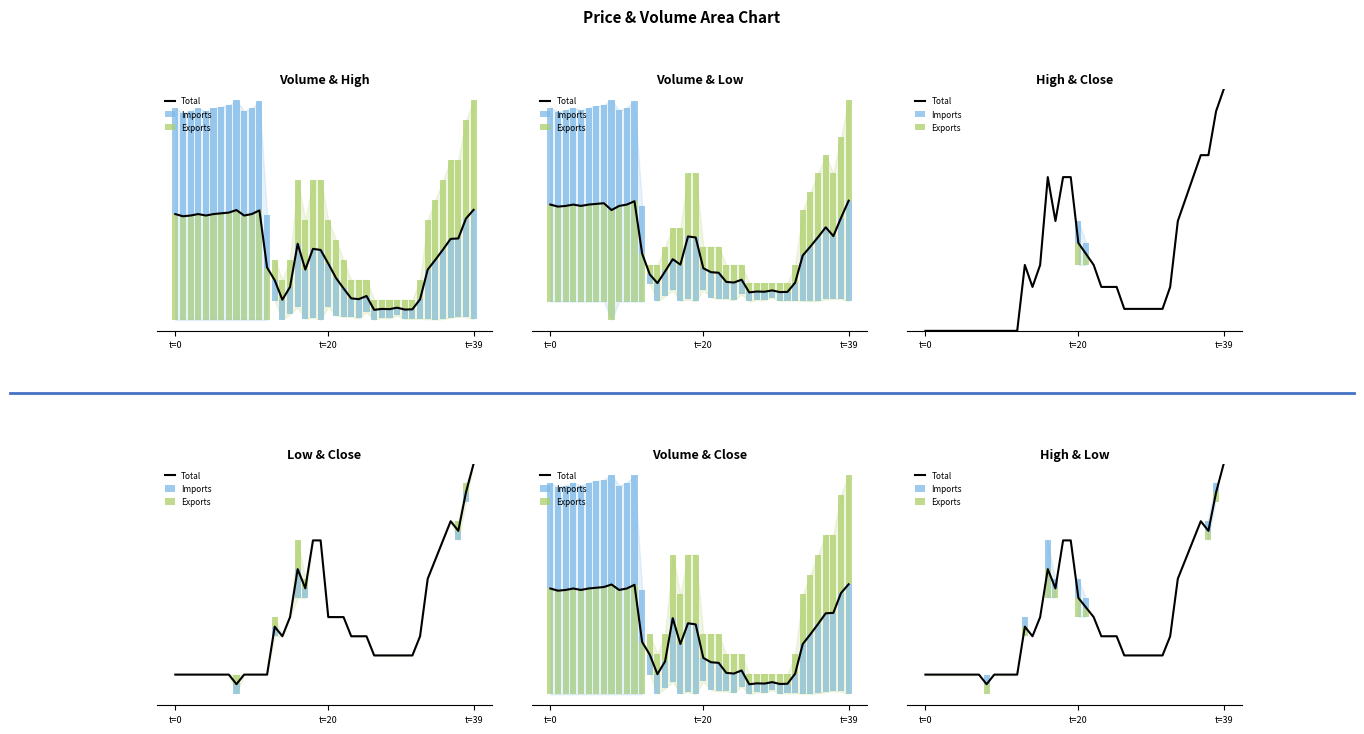

Reading left to right, list all the values displayed in this chart.

Total: 27.6	27.6	27.6	27.6	27.6	27.6	27.6	27.6	27.6	27.6	27.6	27.6	27.6	27.9	27.8	27.9	28.1	28.1	28.3	28.3	28.0	27.9	27.9	27.8	27.8	27.8	27.7	27.7	27.7	27.7	27.7	27.7	27.8	28.1	28.2	28.3	28.4	28.4	28.6	28.7
Imports: 0.0	0.0	0.0	0.0	0.0	0.0	0.0	0.0	0.1	0.0	0.0	0.0	0.0	0.0	0.0	0.0	0.2	0.1	0.0	0.0	0.1	0.1	0.0	0.0	0.0	0.0	0.0	0.0	0.0	0.0	0.0	0.0	0.0	0.0	0.0	0.0	0.0	0.0	0.1	0.0
Exports: 0.0	0.0	0.0	0.0	0.0	0.0	0.0	0.0	-0.1	0.0	0.0	0.0	0.0	-0.1	0.0	0.0	-0.1	-0.1	0.0	0.0	-0.1	-0.1	0.0	0.0	0.0	0.0	0.0	0.0	0.0	0.0	0.0	0.0	0.0	0.0	0.0	0.0	0.0	-0.1	-0.1	0.0